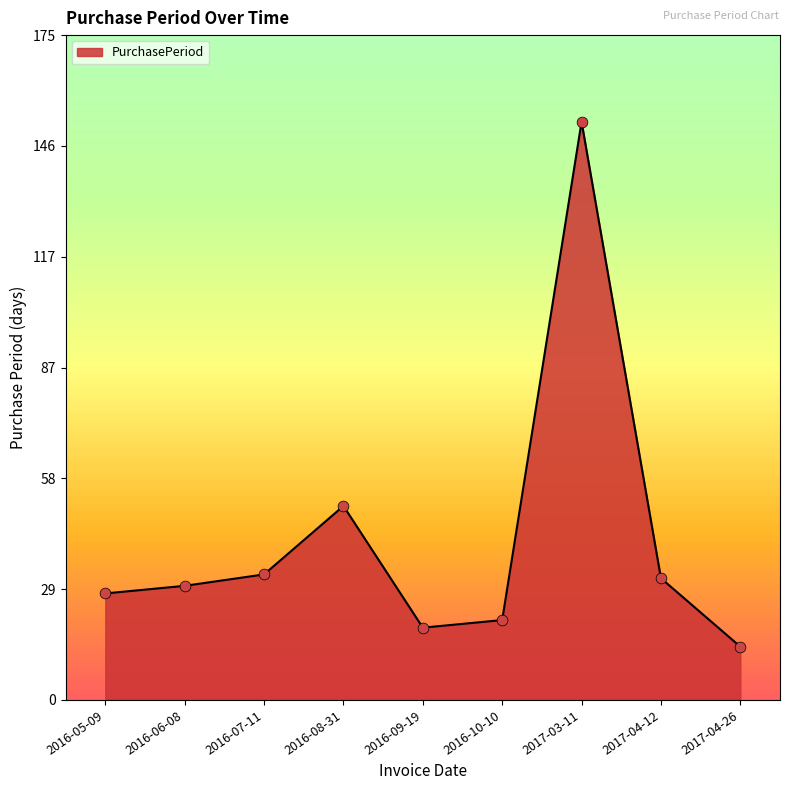

Which has a higher value, 2016-06-08 or 2017-04-26?

2016-06-08